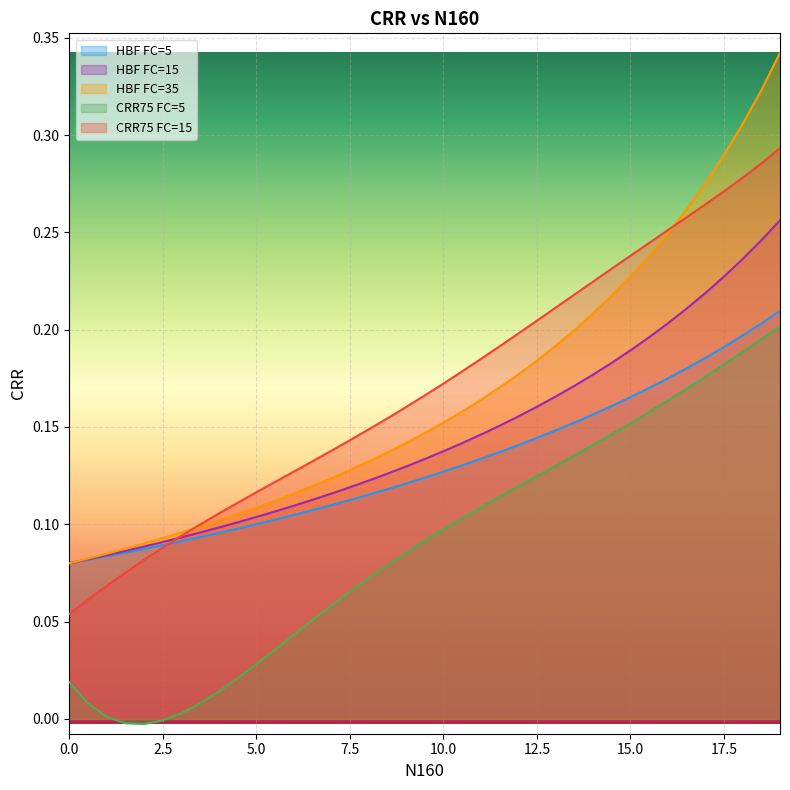

True or false: HBF FC=5 and CRR75 FC=5 cross at least once.

False